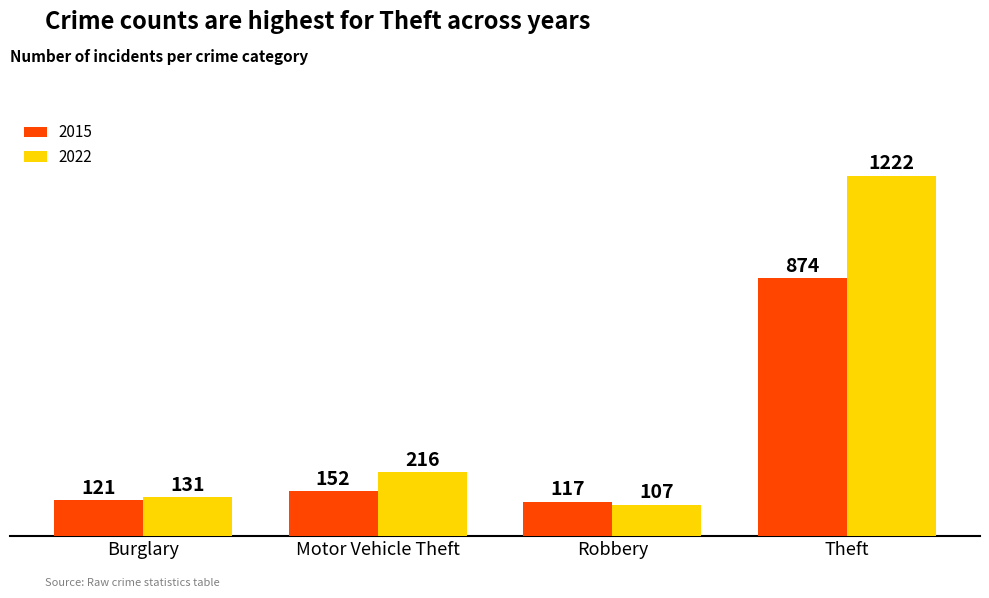

At which label is 2022 closest to 664?

Motor Vehicle Theft